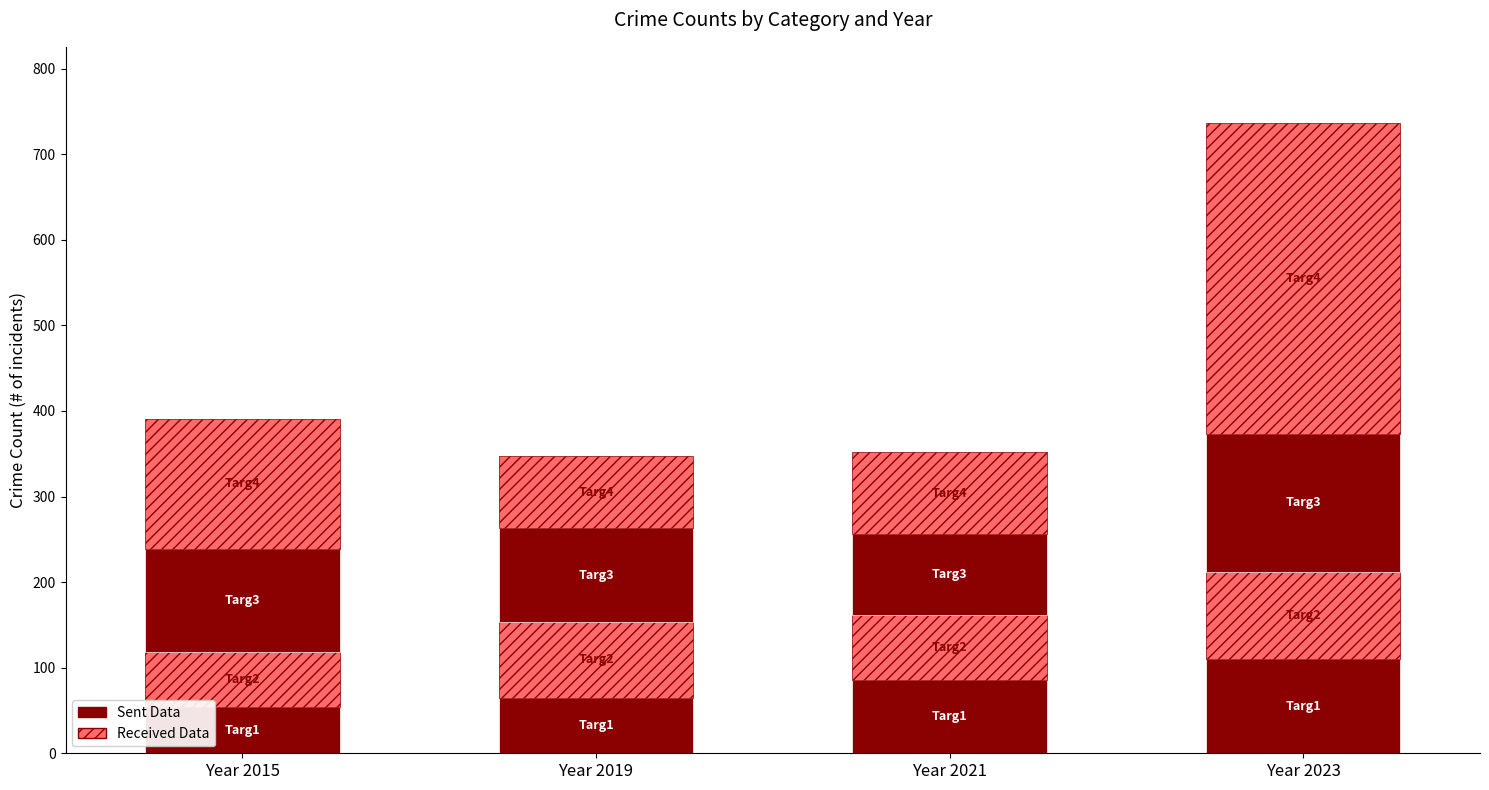

Rank the series by their average value, from lowest to highest.

Sent Data, Received Data